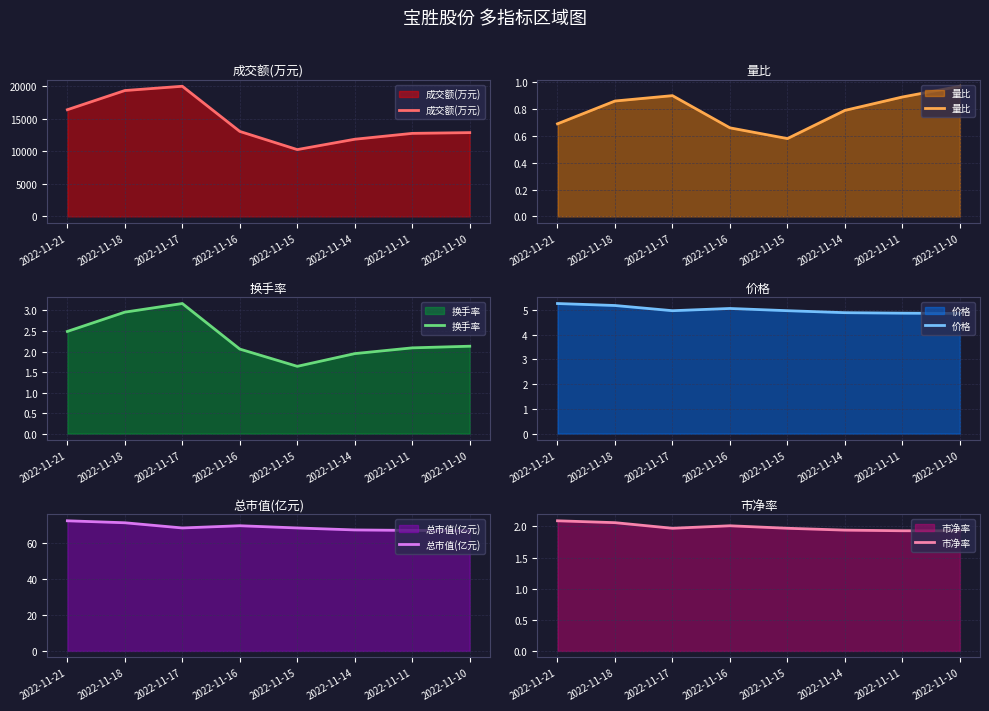

At which category is the sum across all series the highest?

2022-11-17